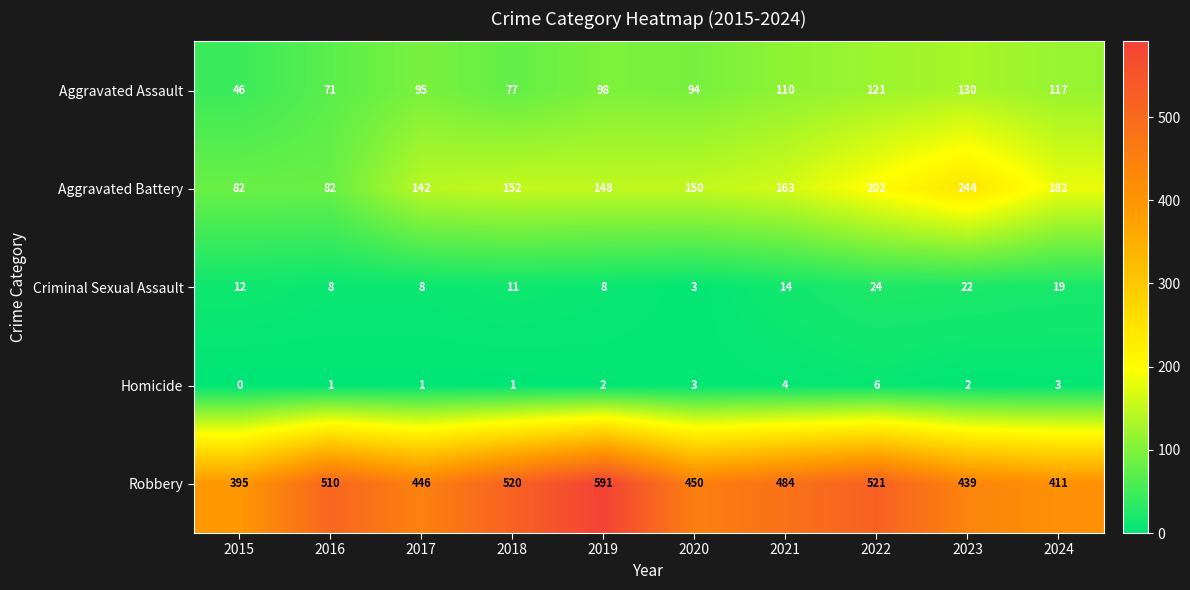

What is the difference between the maximum and minimum values in the Criminal Sexual Assault series?

21